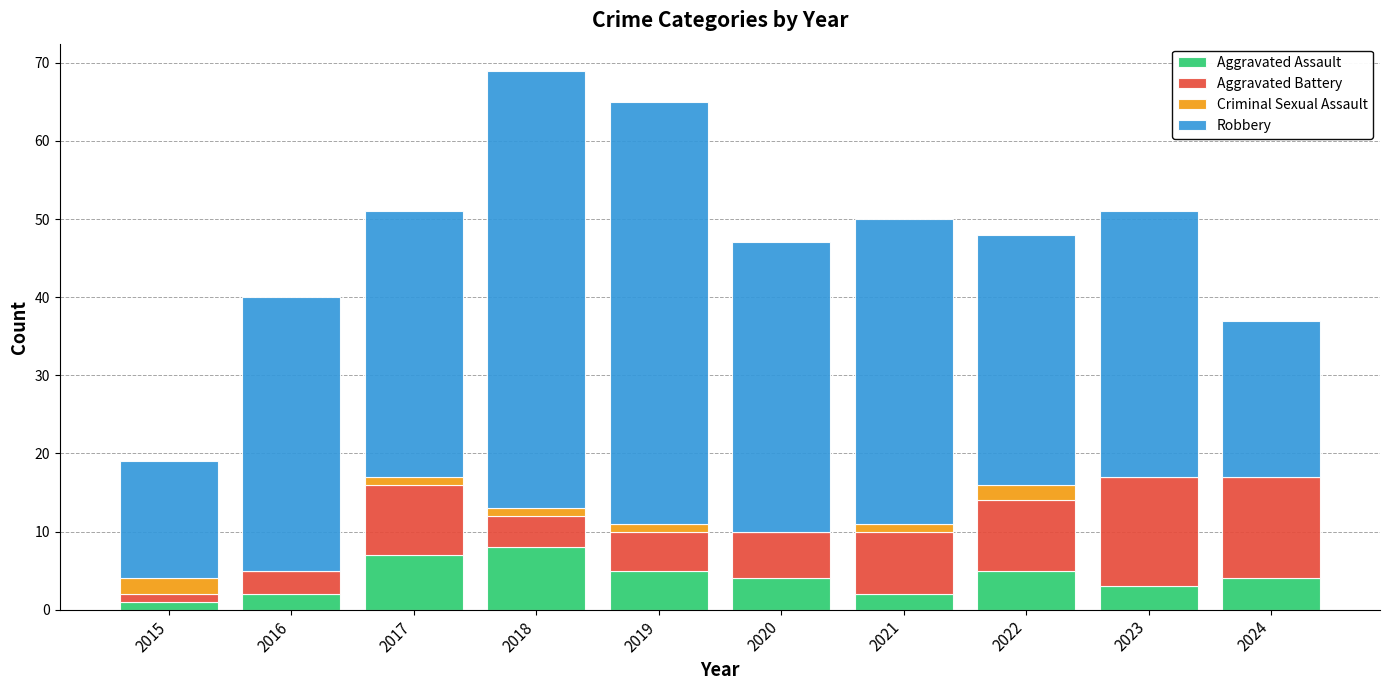

What is the total value across all series at 2021?

50